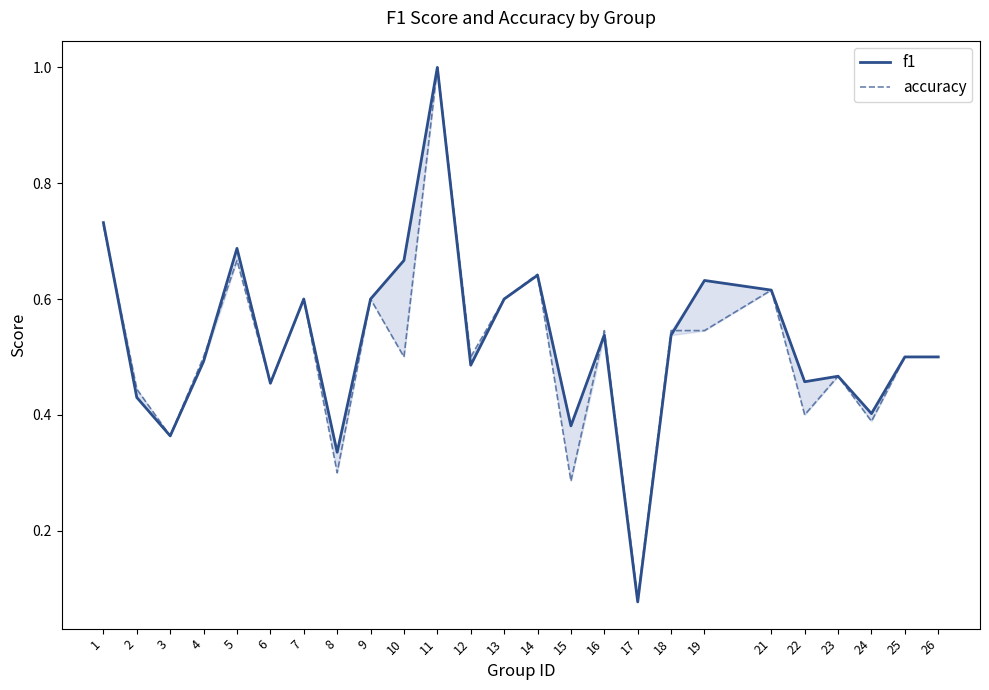

What is the difference between the second highest and minimum values in the accuracy series?

0.6